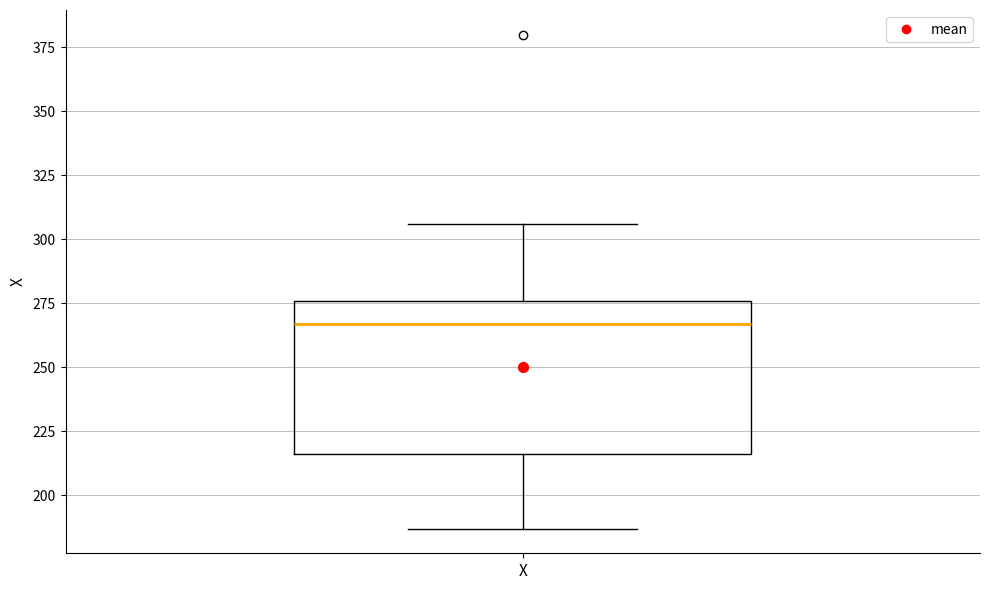

Where is the upper edge of the box for X on the y-axis? The values are not printed on the chart, so give them approximately, as read against the axis.

275